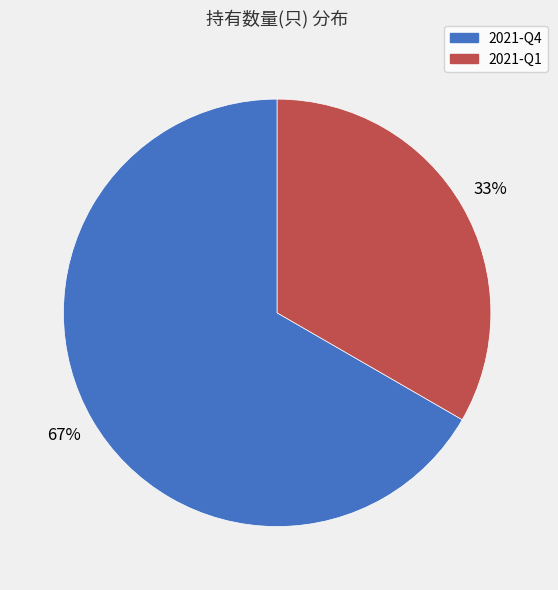

To the nearest percent, what portion does 2021-Q1 represent?

33%